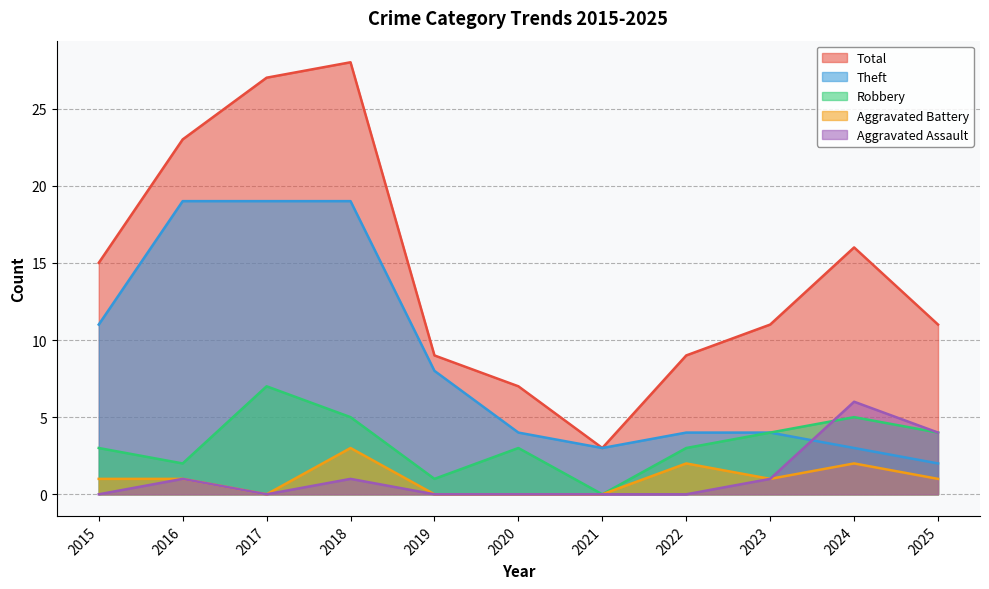

The value of Aggravated Assault at 2020 is 3. True or false?

False